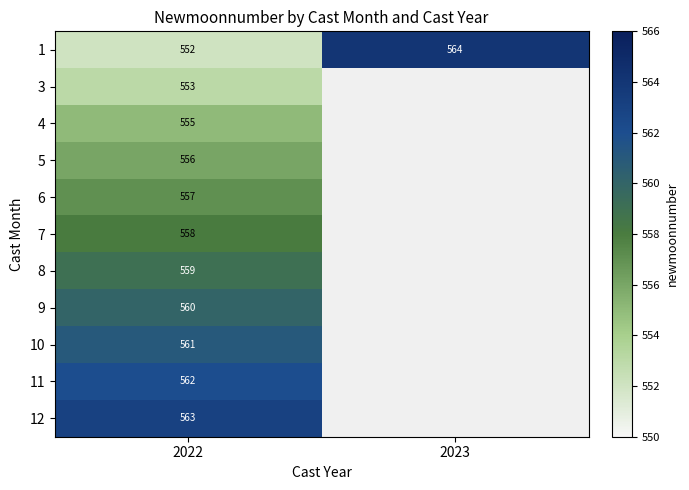

At 2022, list the series in order from largest to smallest.

12, 11, 10, 9, 8, 7, 6, 5, 4, 3, 1